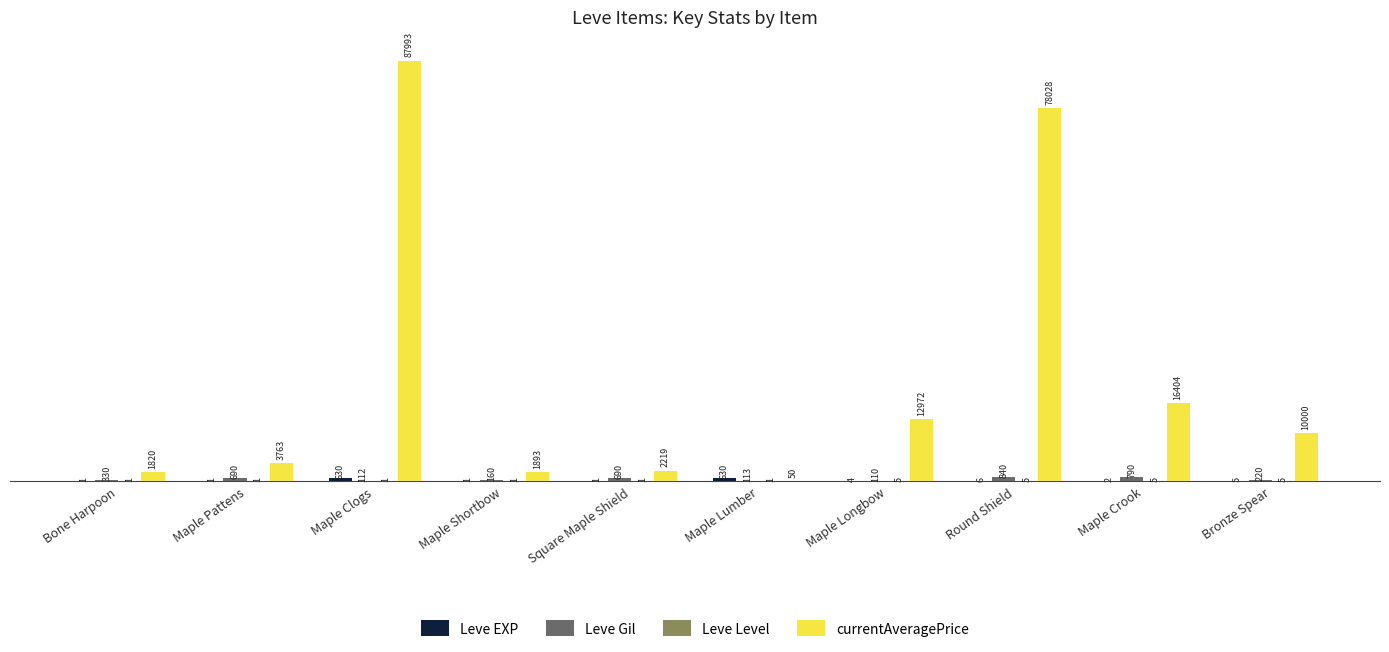

Which series has the largest total across all categories?

currentAveragePrice